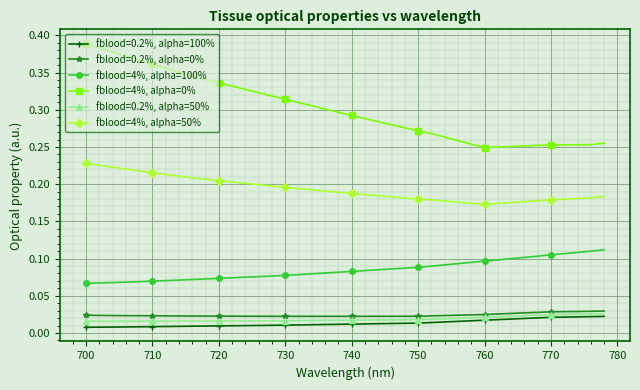

At how many categories does at least one series exceed 0?

40